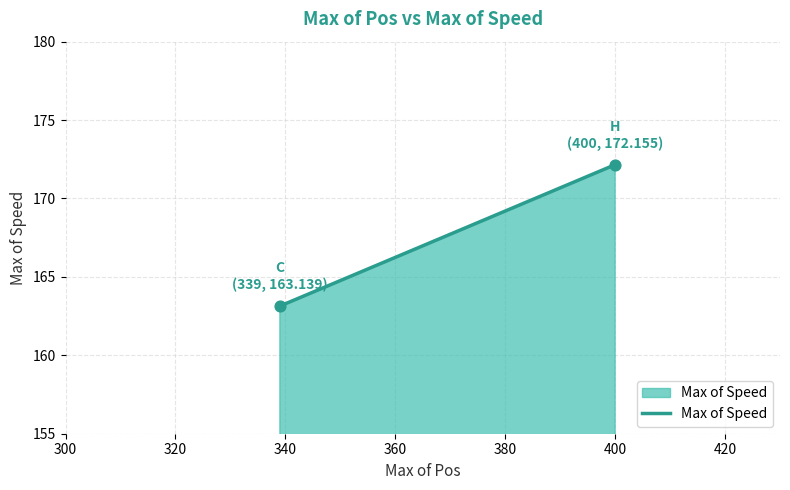

What is the range of Y values (max minus min)?

9.0